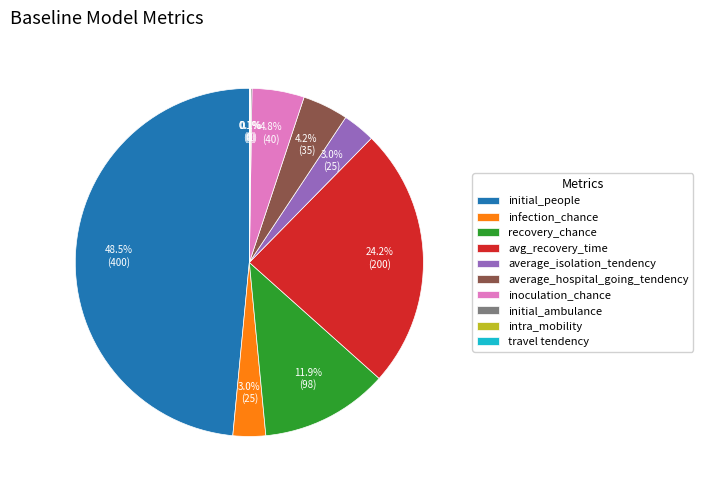

To the nearest percent, what is the average slice percentage?

10%